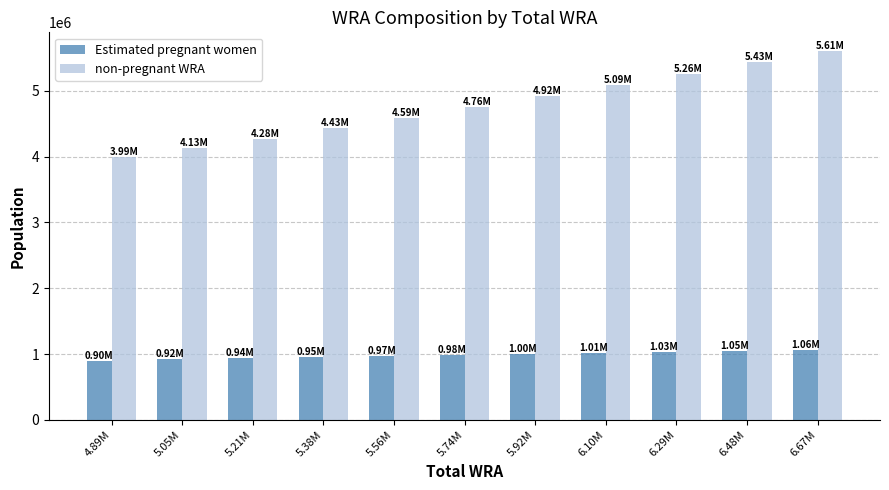

Which series has the widest spread of values?

non-pregnant WRA